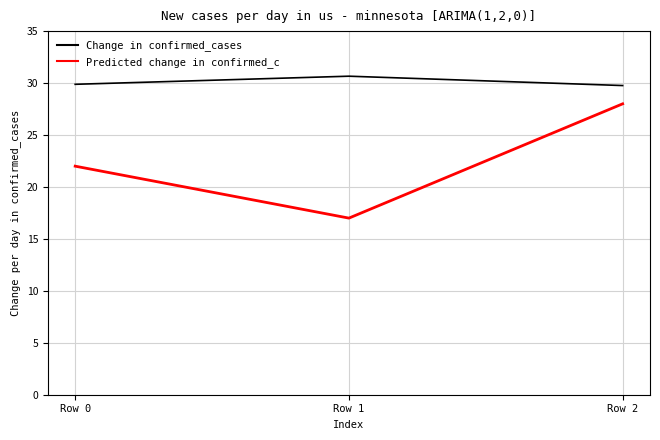

What is the approximate value of Predicted change in confirmed_c at Row 0?

22.0